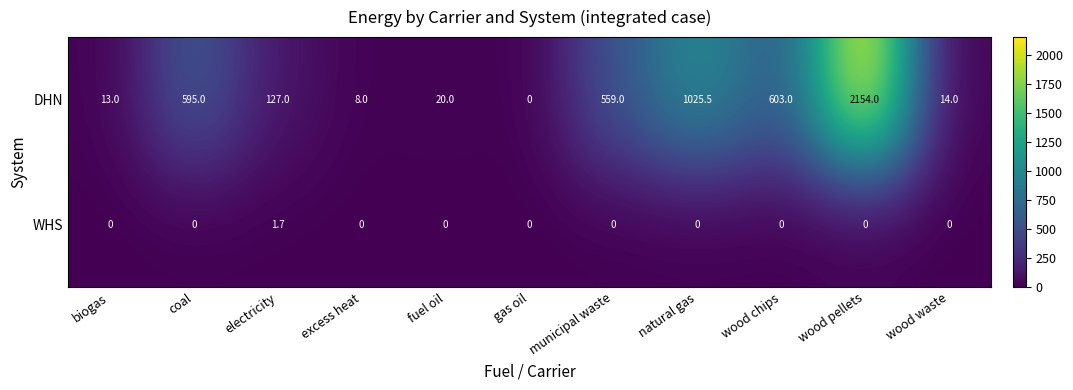

Which series has the widest spread of values?

DHN